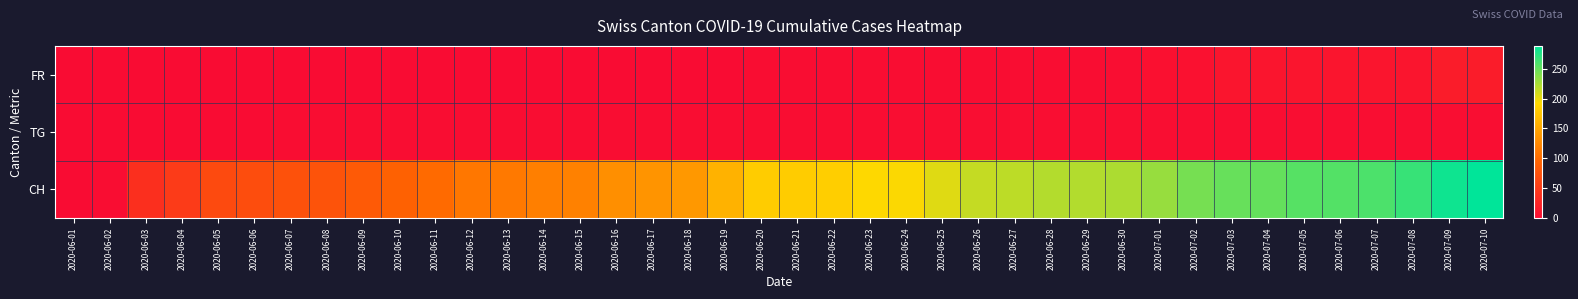

Which category has the lowest value across all series?

2020-06-01